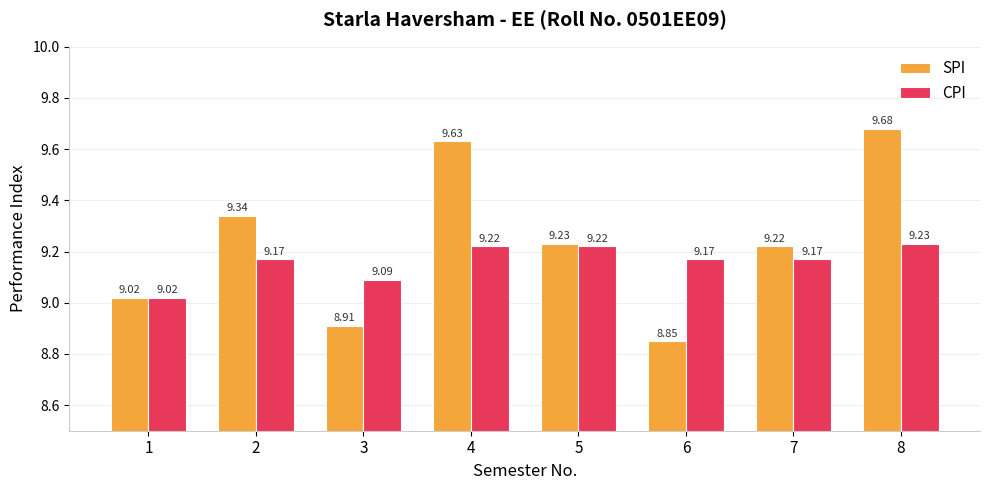

At 2, list the series in order from smallest to largest.

CPI, SPI